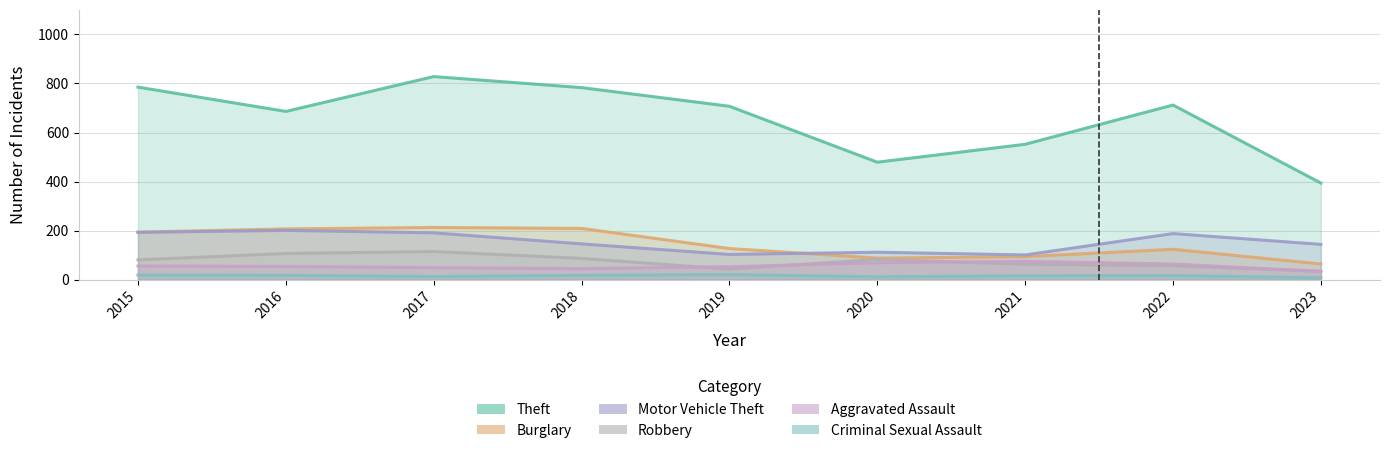

What is the difference between the maximum and minimum values in the Burglary series?

149